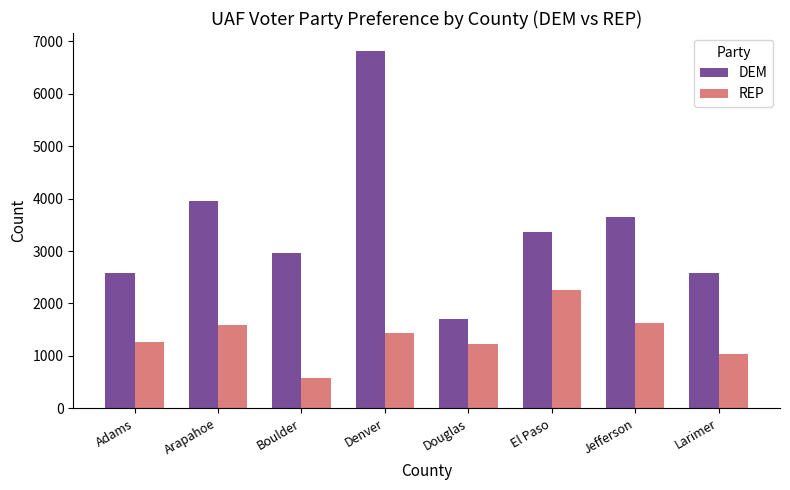

The value of DEM at Adams is 2574. True or false?

True